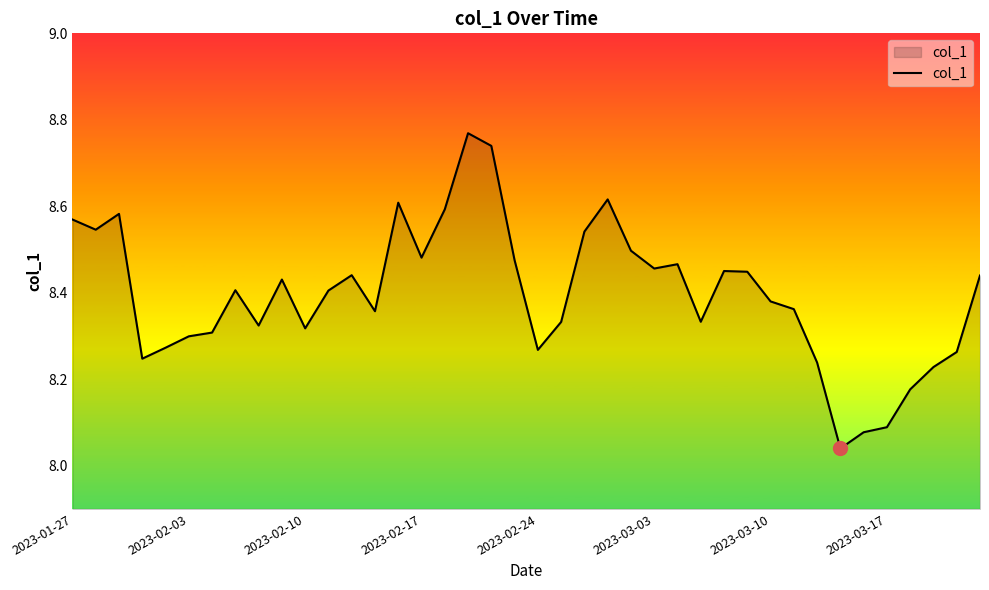

The value at 2023-03-17 is 13.8. True or false?

False